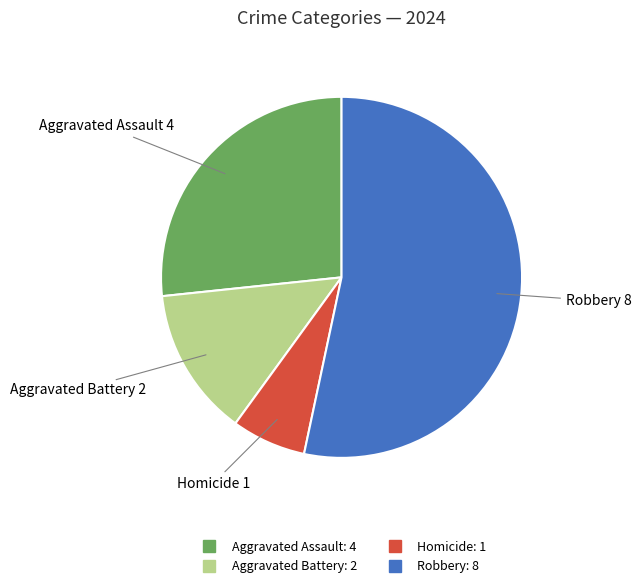

Does any single category account for the majority?

Yes